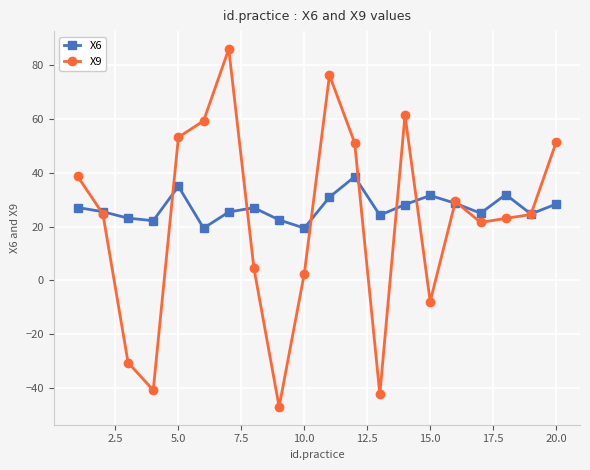

What is the value of the X6 point at the 17th from the left?

24.9